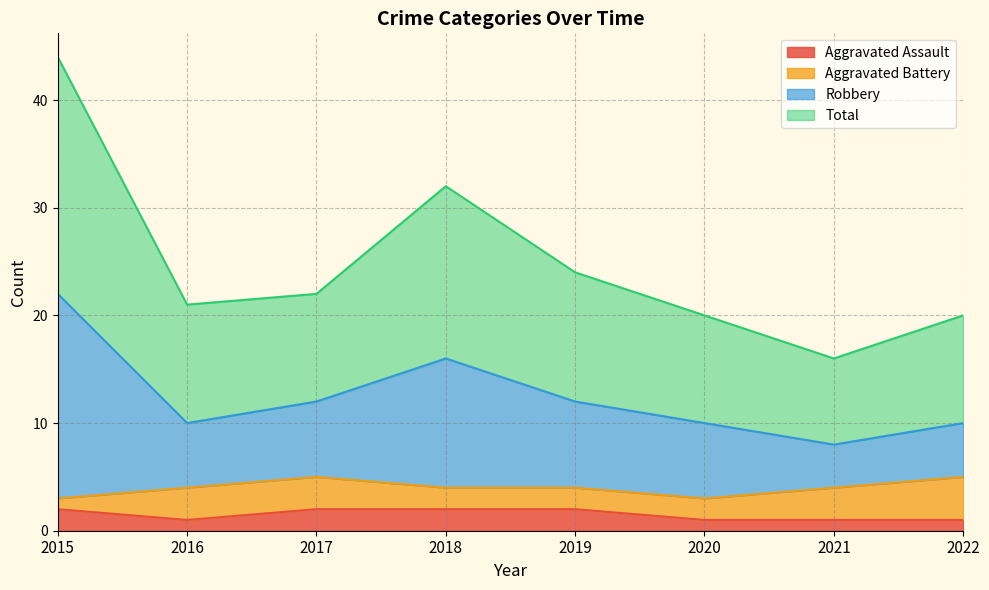

What are all the series names shown in the legend?

Aggravated Assault, Aggravated Battery, Robbery, Total